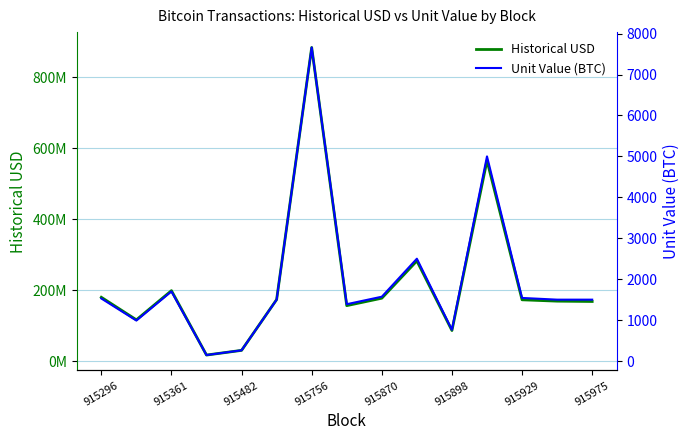

Rank the series by their average value, from highest to lowest.

Historical USD, Unit Value (BTC)